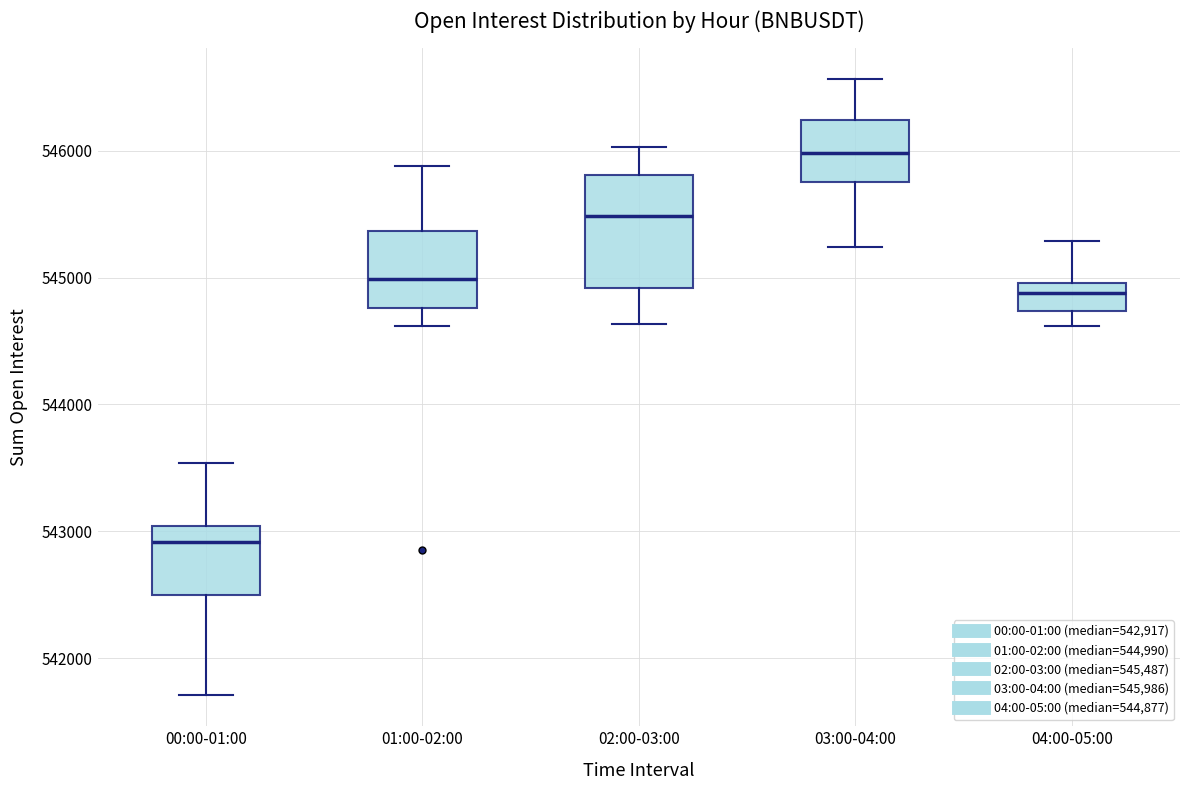

Which box's median line is the highest?

03:00-04:00